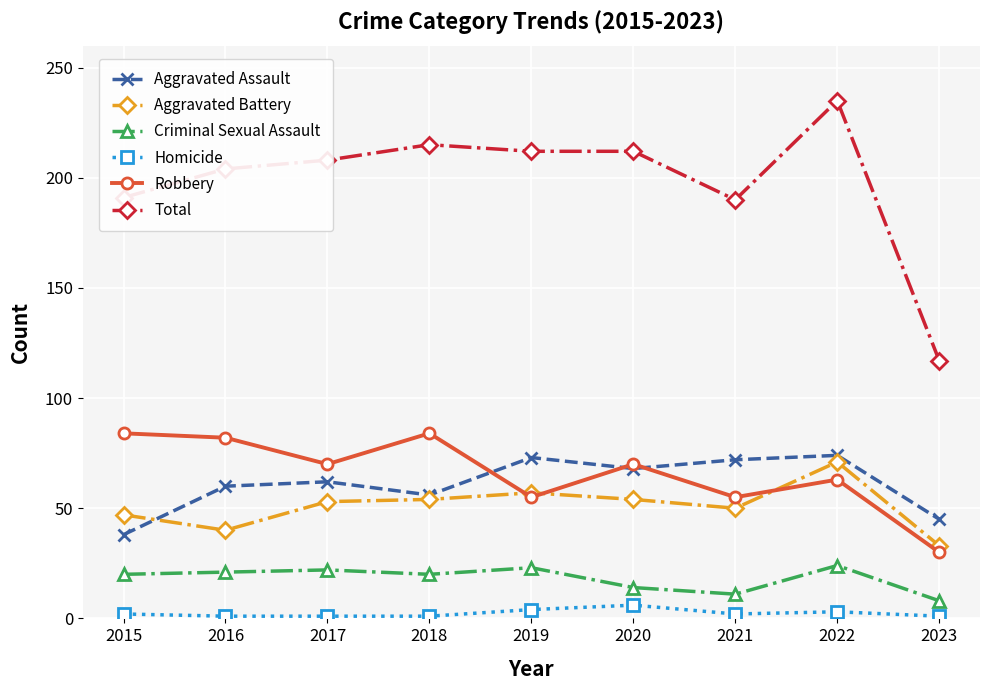

How many interior local valleys does the Aggravated Assault series have?

2